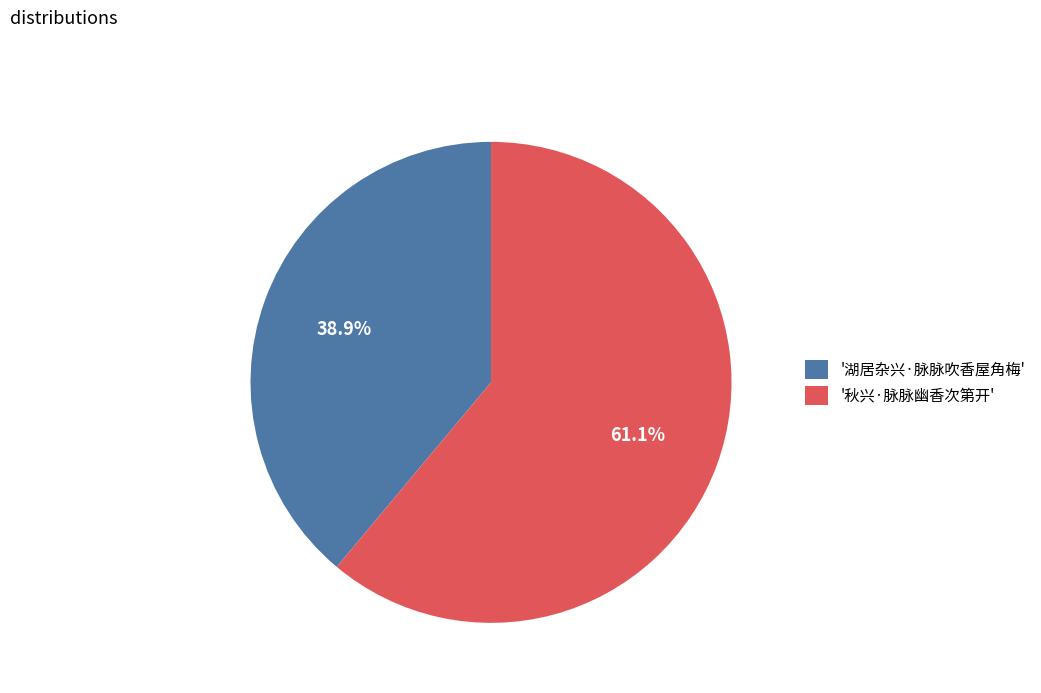

Which category has the smallest portion of the pie?

'湖居杂兴·脉脉吹香屋角梅'